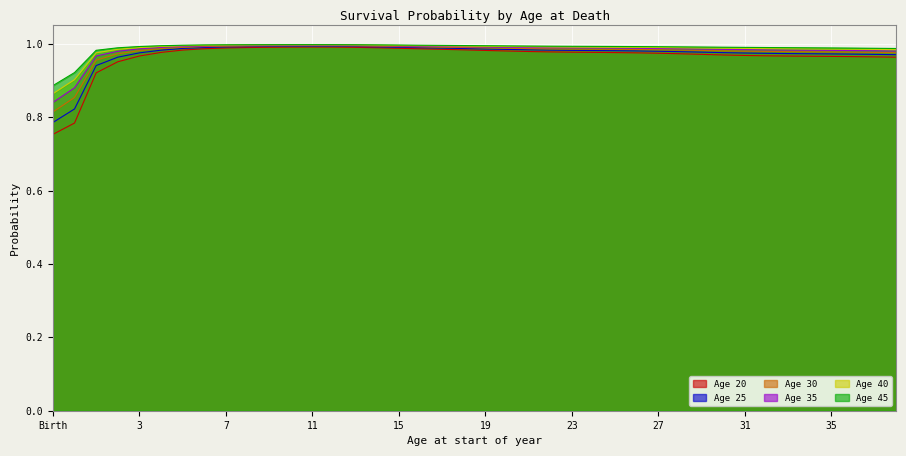

What is the difference between the maximum and minimum values in the 25 series?

0.2